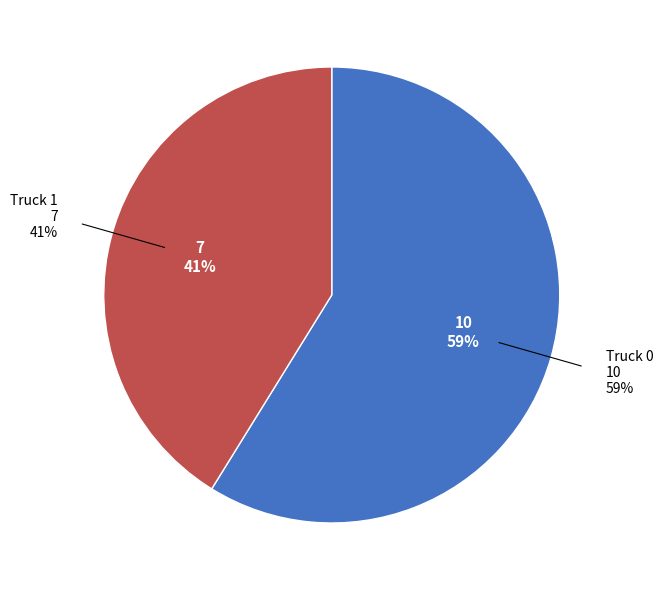

Rank the categories by value from lowest to highest.

Truck 1, Truck 0